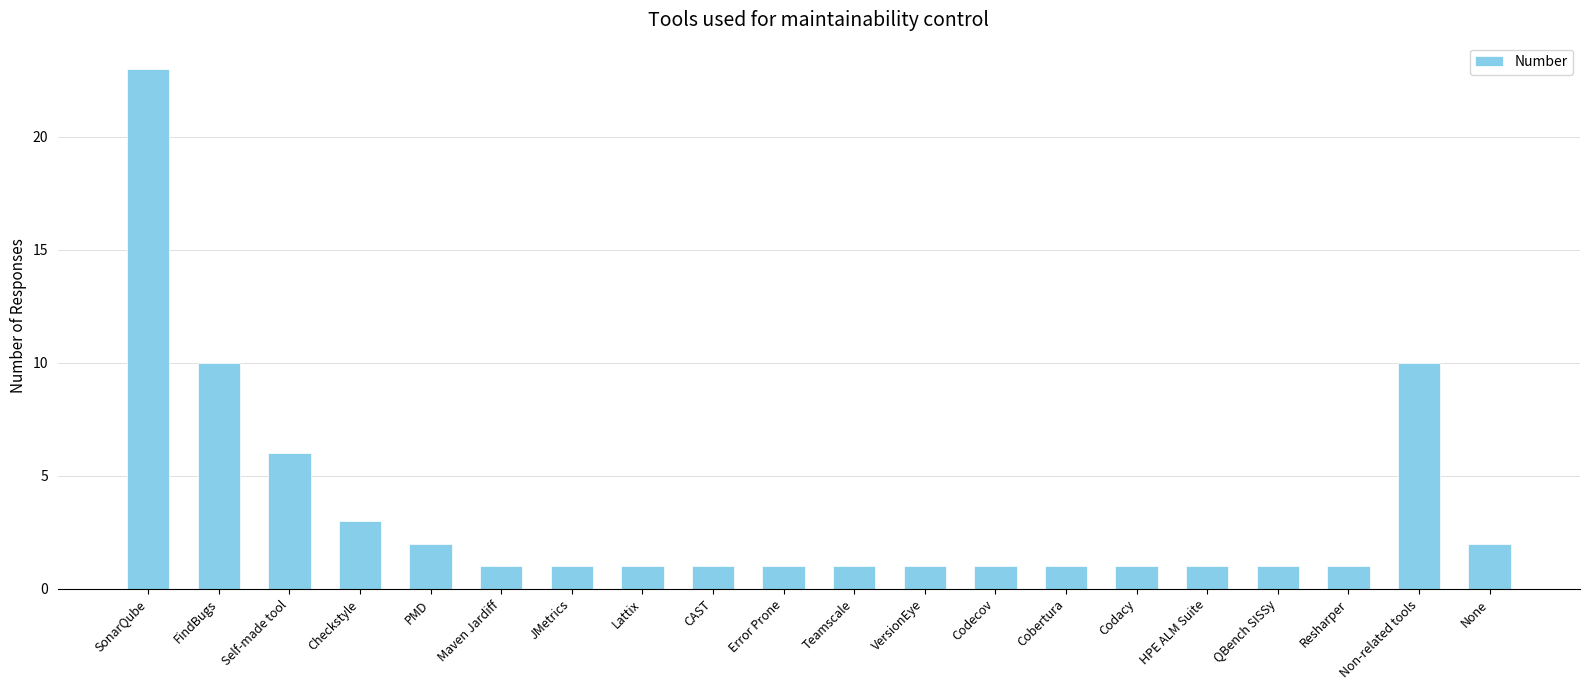

What is the average value?

3